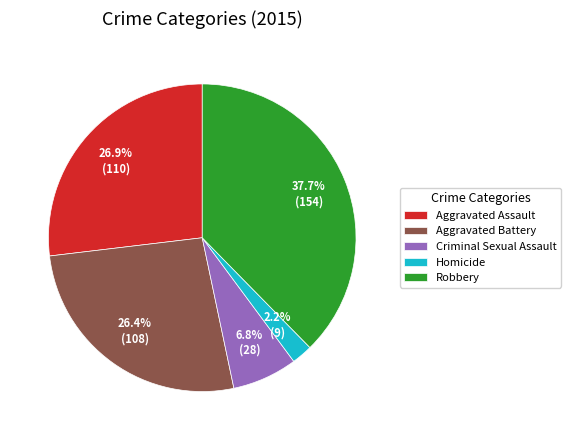

Is there any slice that represents more than half of the pie?

No